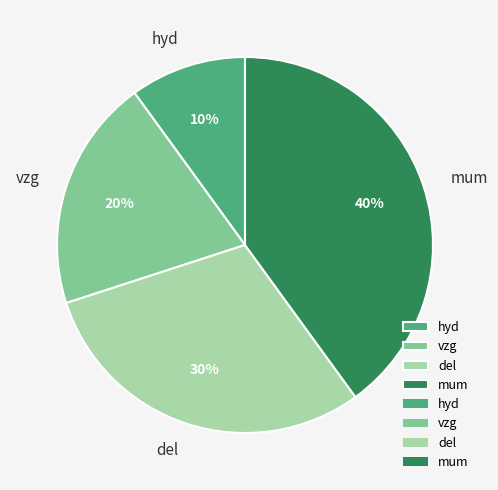

Which category has the biggest portion of the pie?

mum